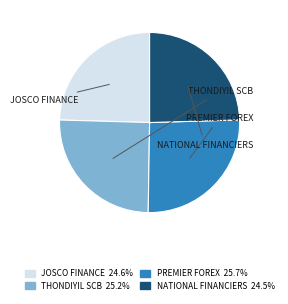

Does any single category account for the majority?

No